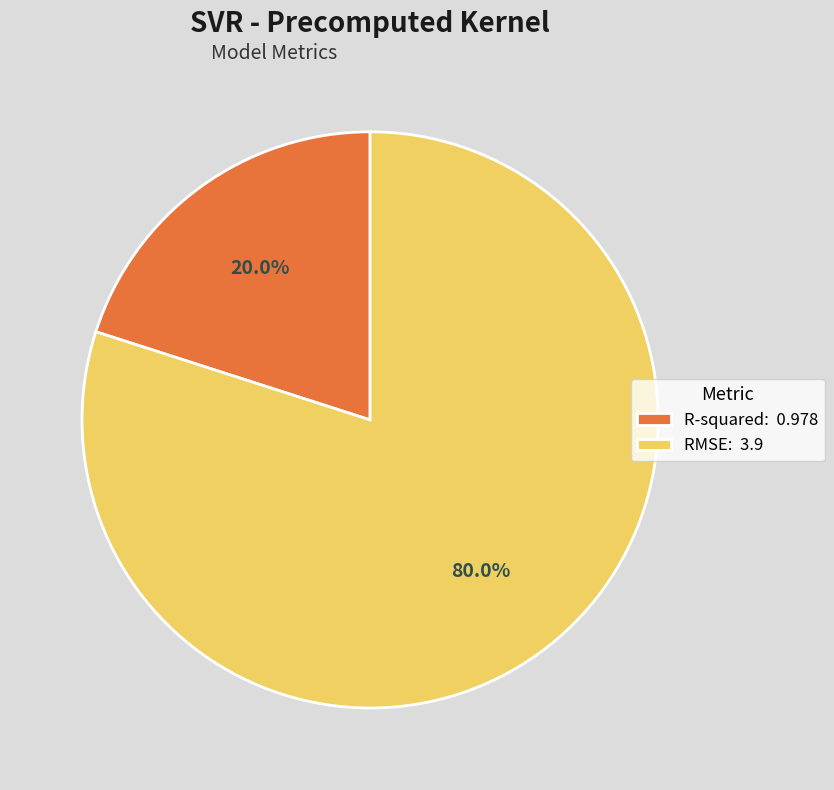

Between R-squared: 0.978 and RMSE: 3.9, which is larger?

RMSE: 3.9